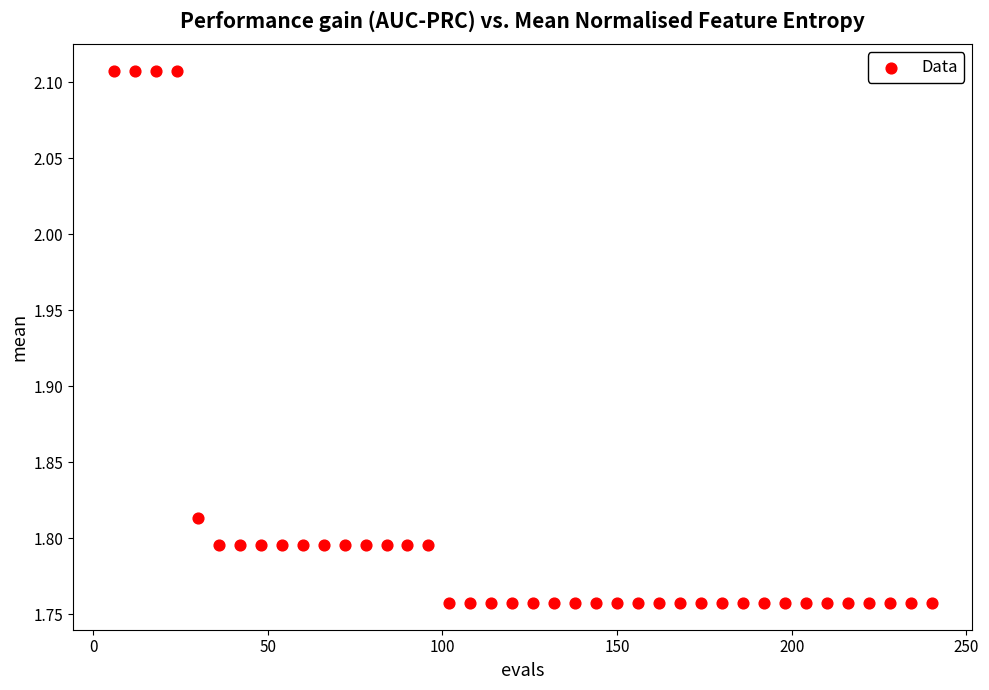

What is the range of X values (max minus min)?

234.0